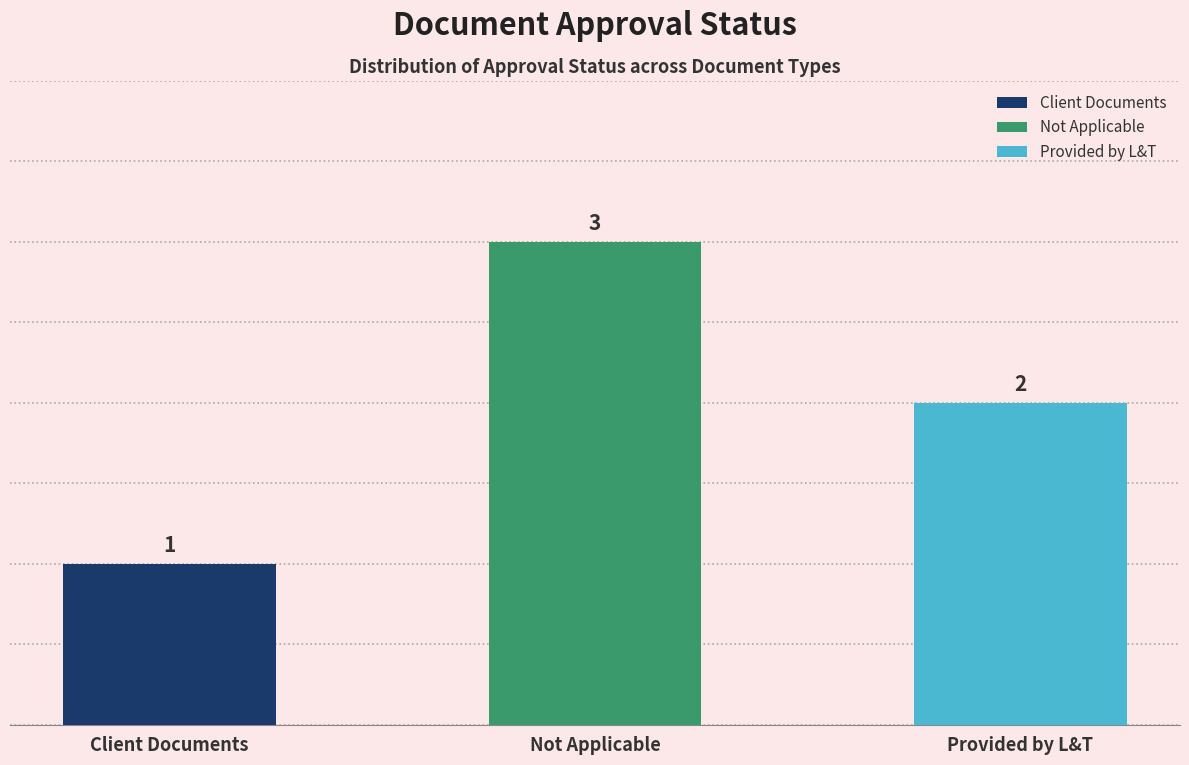

Are the bars horizontal?

No